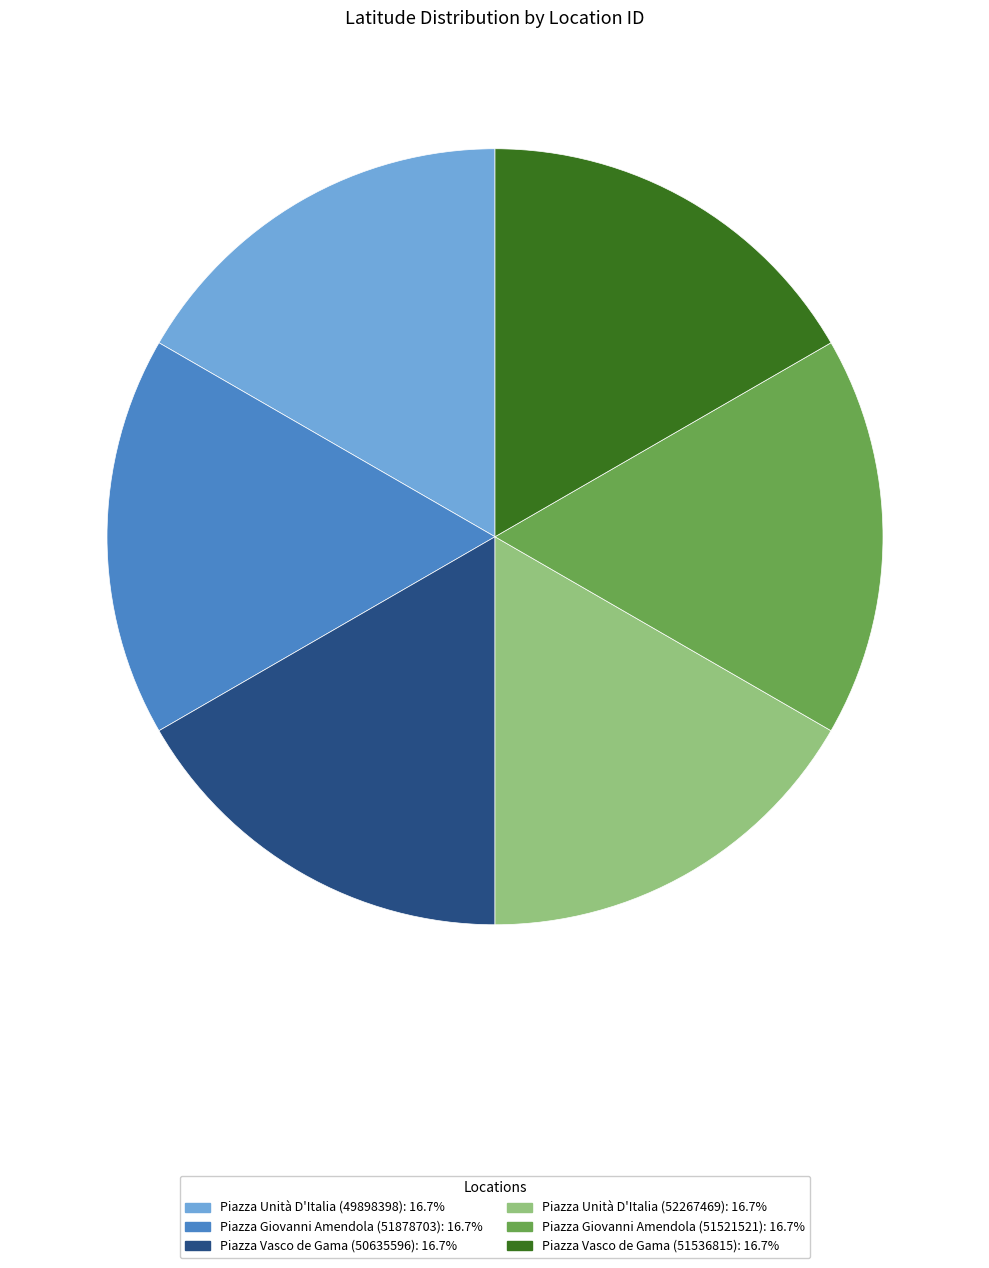

What is the ratio of the value at Piazza Vasco de Gama (50635596): 16.7% to the value at Piazza Unità D'Italia (52267469): 16.7%?

1.0